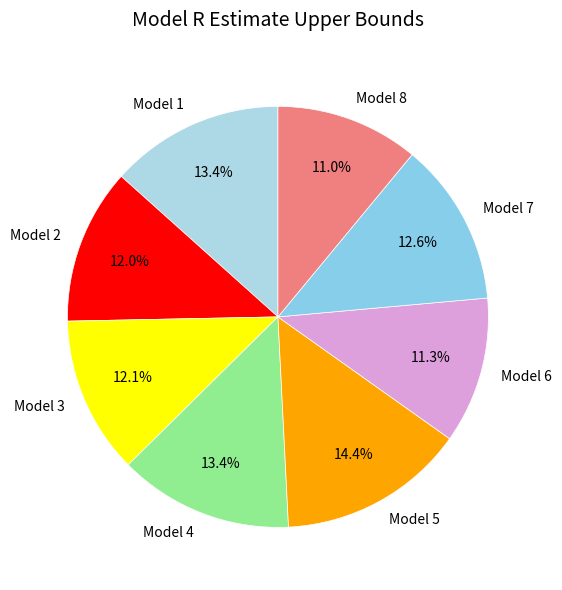

How many segments does this pie chart have?

8